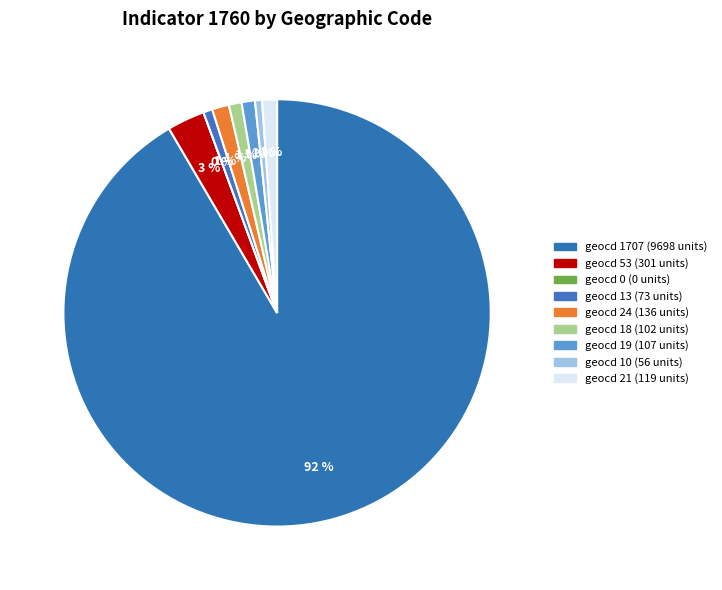

The geocd 13 slice represents 1% of the pie. True or false?

True